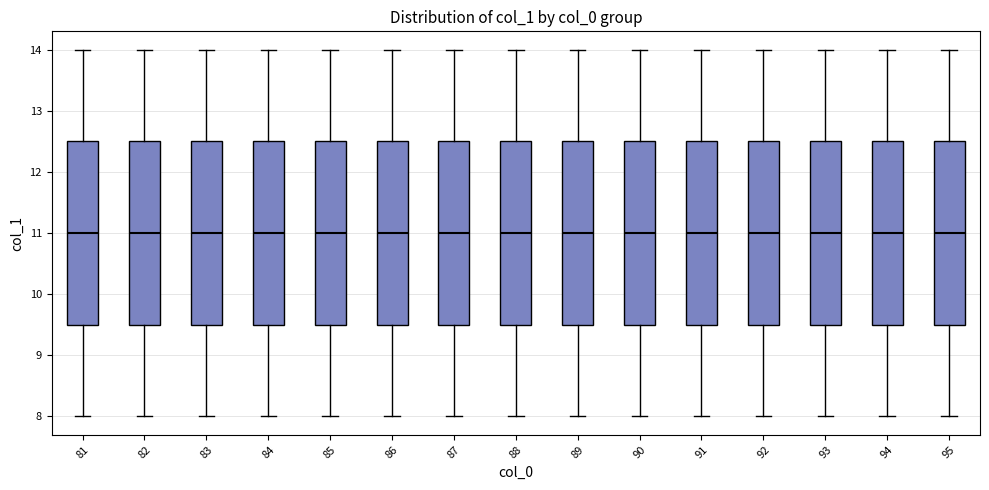

Reading left to right, transcribe this box plot: for each box, give where its median line is, the range the box spans, and where its two whiskers end, as read against the y-axis. The values are not printed on the chart, so give them approximately, as read against the axis.

81: median 11.0, box 9.5 to 12.5, whiskers 8.0 to 14.0
82: median 11.0, box 9.5 to 12.5, whiskers 8.0 to 14.0
83: median 11.0, box 9.5 to 12.5, whiskers 8.0 to 14.0
84: median 11.0, box 9.5 to 12.5, whiskers 8.0 to 14.0
85: median 11.0, box 9.5 to 12.5, whiskers 8.0 to 14.0
86: median 11.0, box 9.5 to 12.5, whiskers 8.0 to 14.0
87: median 11.0, box 9.5 to 12.5, whiskers 8.0 to 14.0
88: median 11.0, box 9.5 to 12.5, whiskers 8.0 to 14.0
89: median 11.0, box 9.5 to 12.5, whiskers 8.0 to 14.0
90: median 11.0, box 9.5 to 12.5, whiskers 8.0 to 14.0
91: median 11.0, box 9.5 to 12.5, whiskers 8.0 to 14.0
92: median 11.0, box 9.5 to 12.5, whiskers 8.0 to 14.0
93: median 11.0, box 9.5 to 12.5, whiskers 8.0 to 14.0
94: median 11.0, box 9.5 to 12.5, whiskers 8.0 to 14.0
95: median 11.0, box 9.5 to 12.5, whiskers 8.0 to 14.0